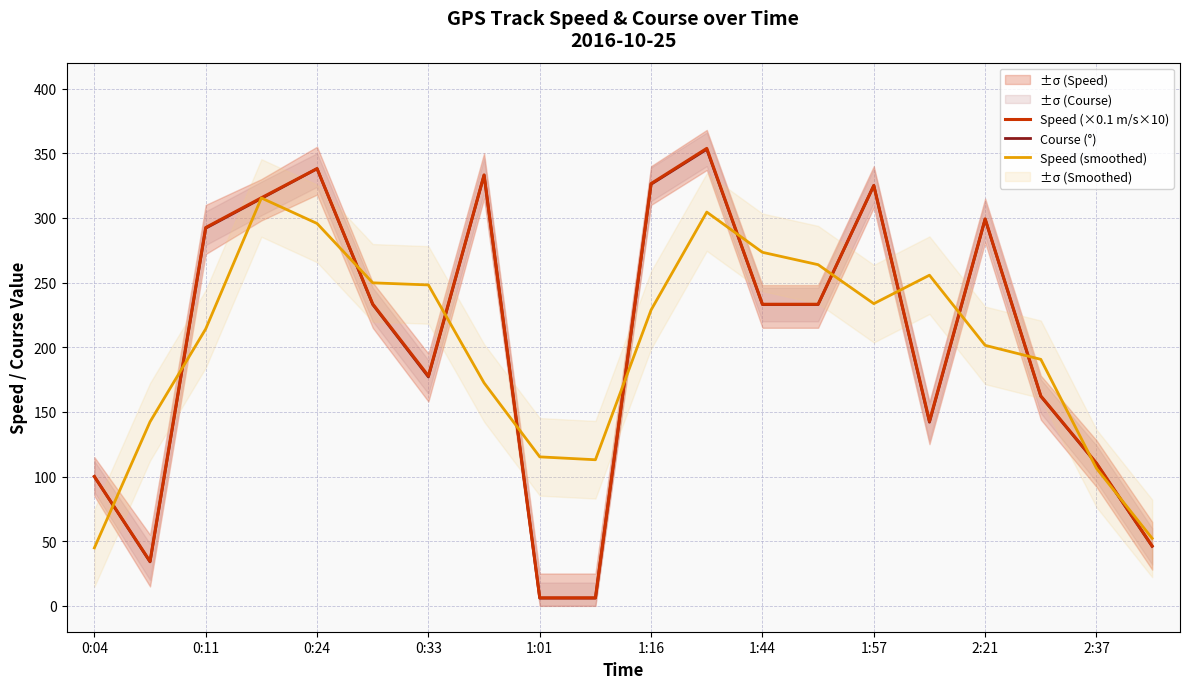

True or false: Course (°) has a value of 231.9 at 0:33.

False